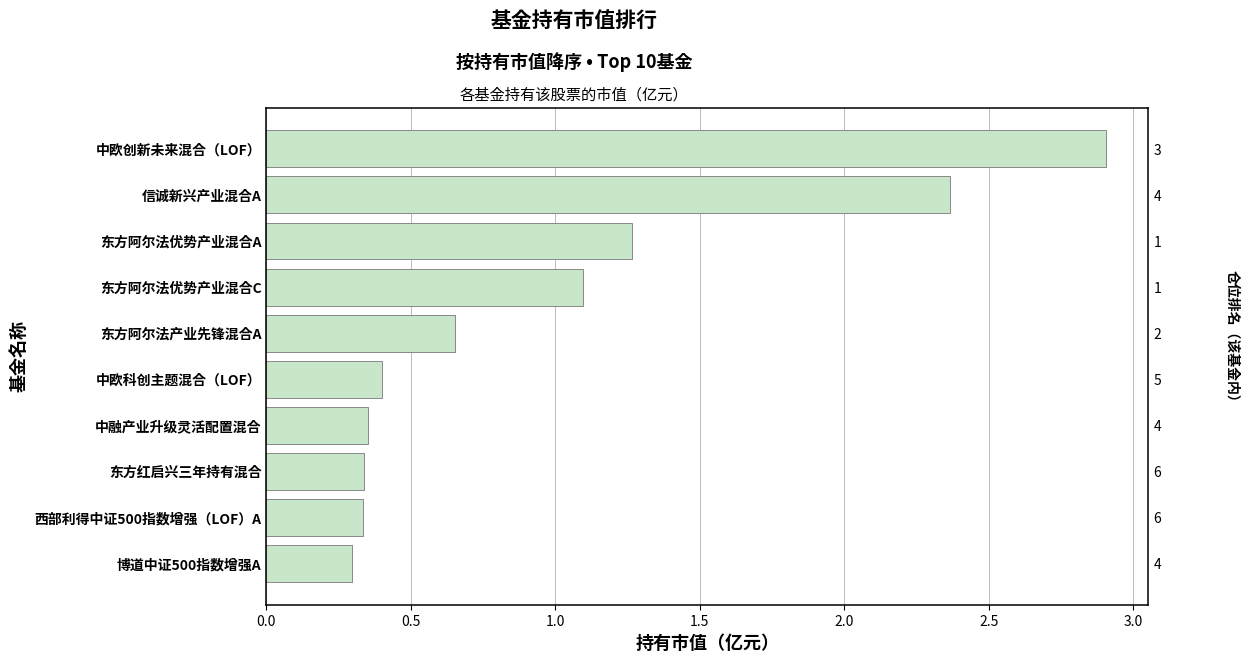

Count the number of data series in this chart.

1